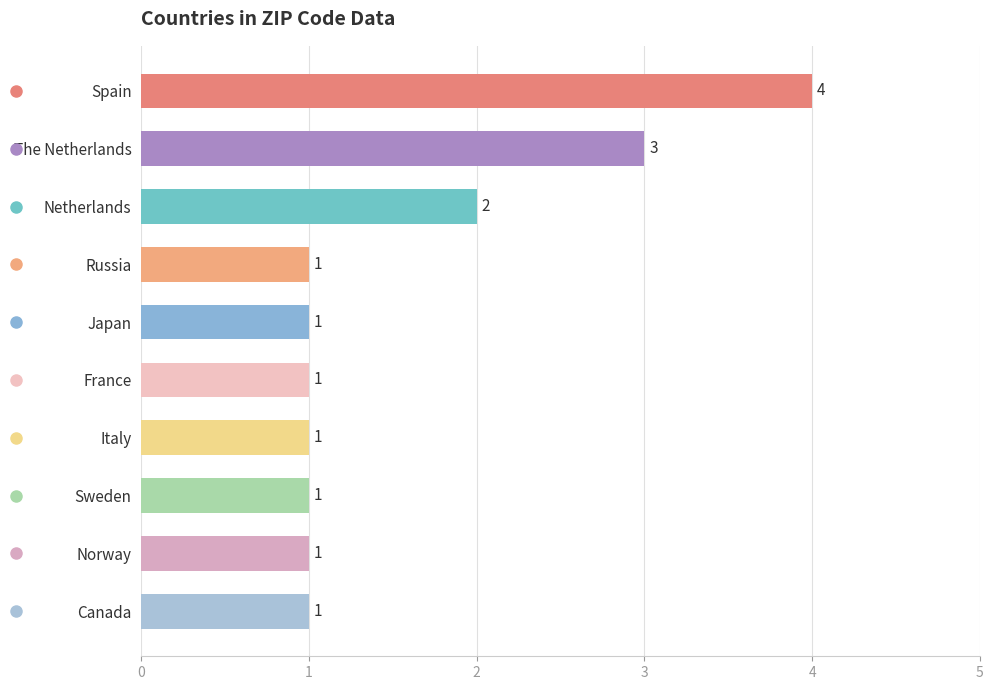

Is it true that the value at The Netherlands is 2?

False